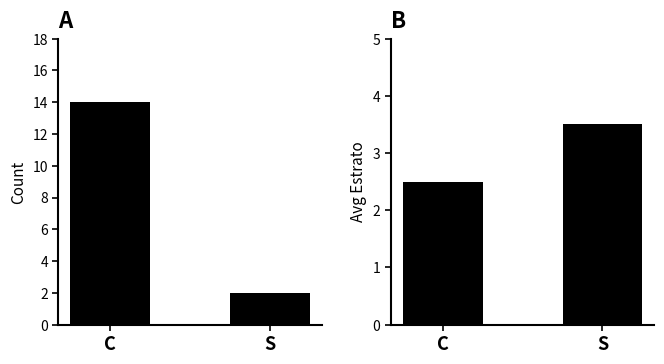

Which series has the widest spread of values?

Count